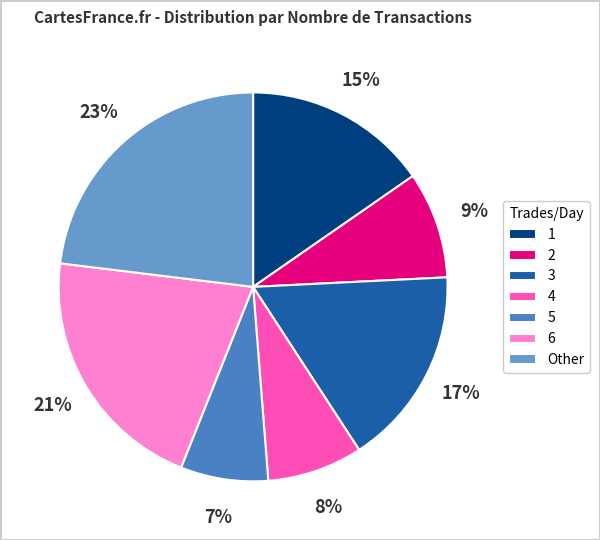

The 1 slice represents 11% of the pie. True or false?

False